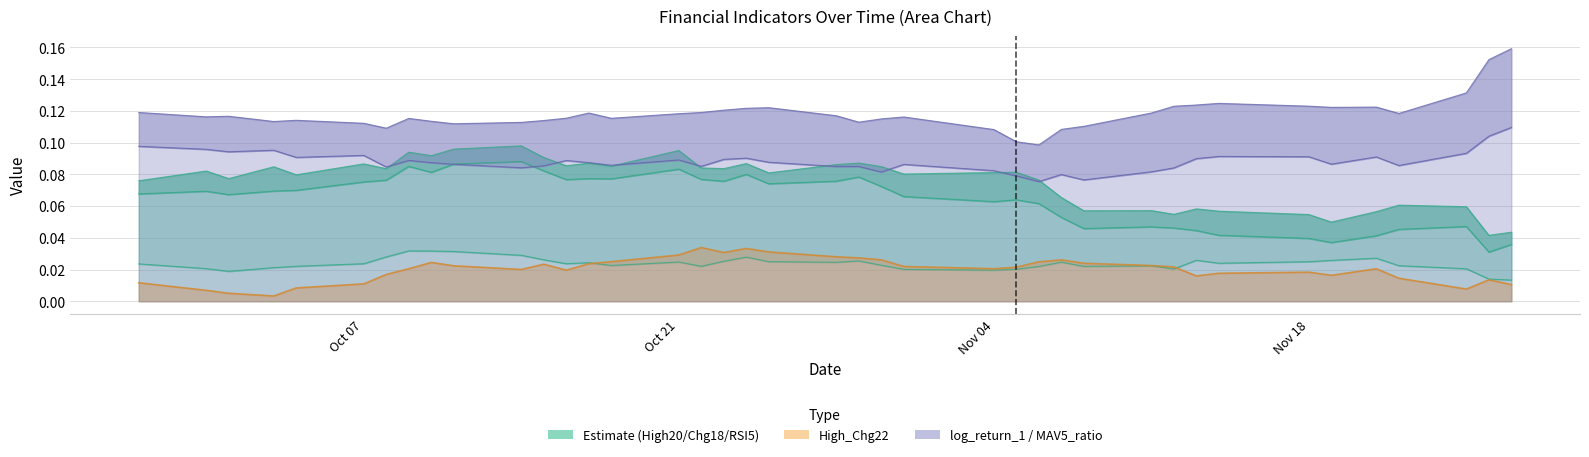

Between 2024-10-14 and 2024-10-29, which series saw the biggest shift?

High_Chg22